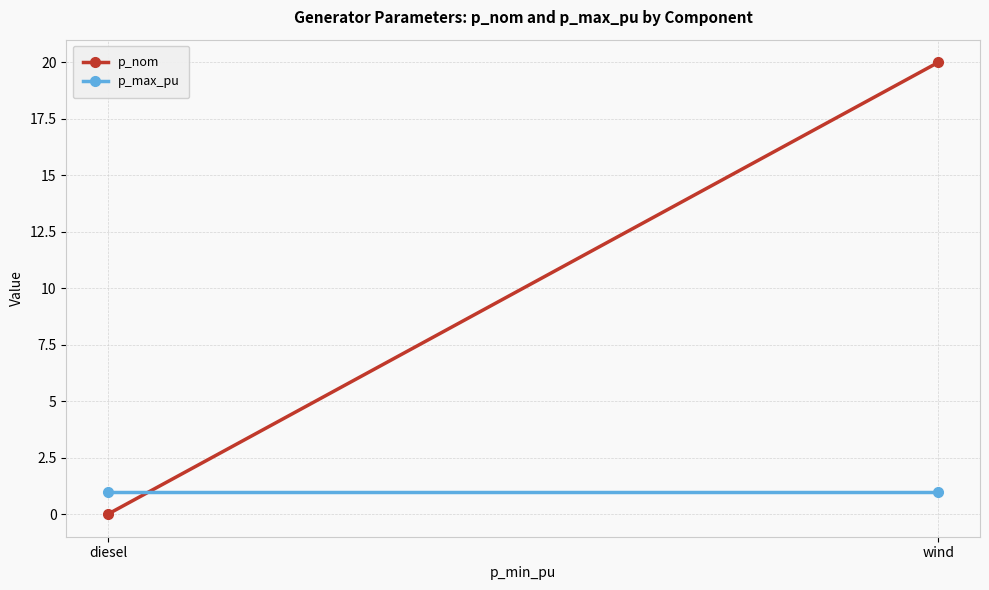

What are all the series names shown in the legend?

p_nom, p_max_pu